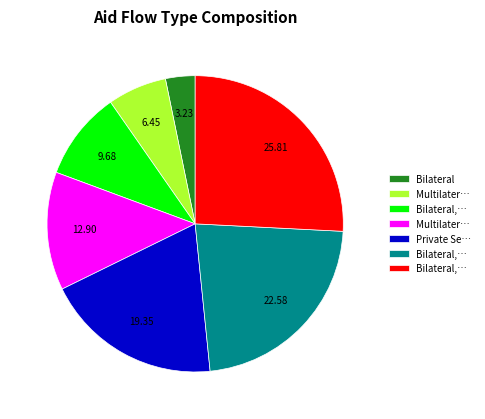

Is there any slice that represents more than half of the pie?

No